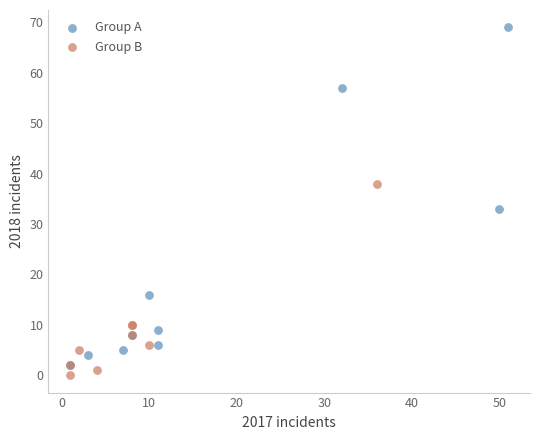

Which series has the widest spread of Y values?

Group A